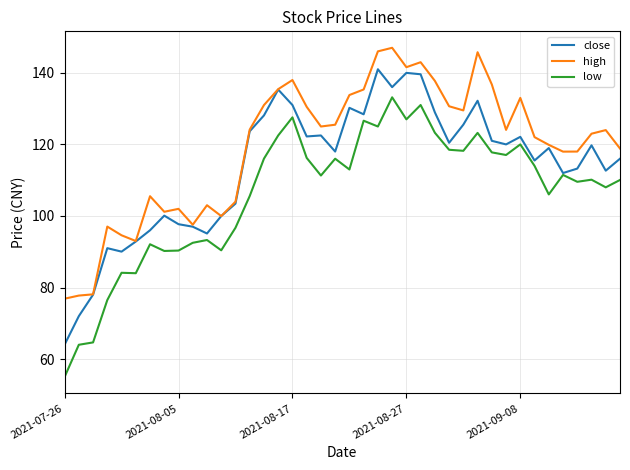

Is this an area chart (filled region under the line)?

No